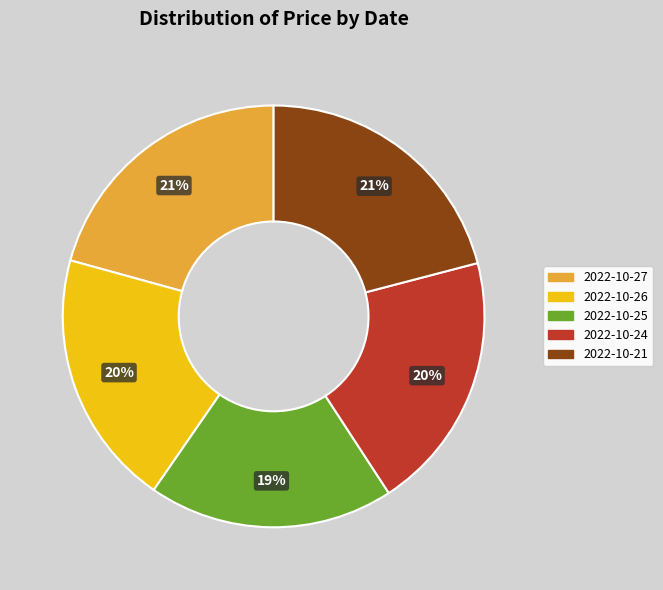

Is it true that 2022-10-27 is 21% of the pie?

True